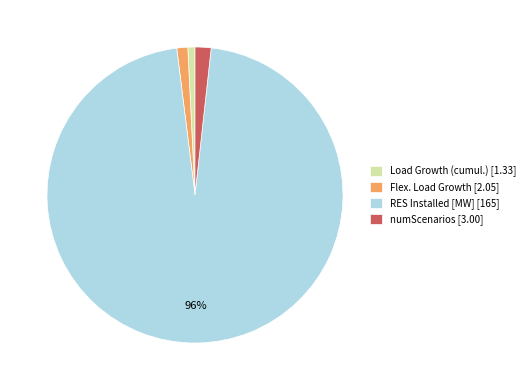

Which category has the biggest portion of the pie?

RES Installed [MW] [165]